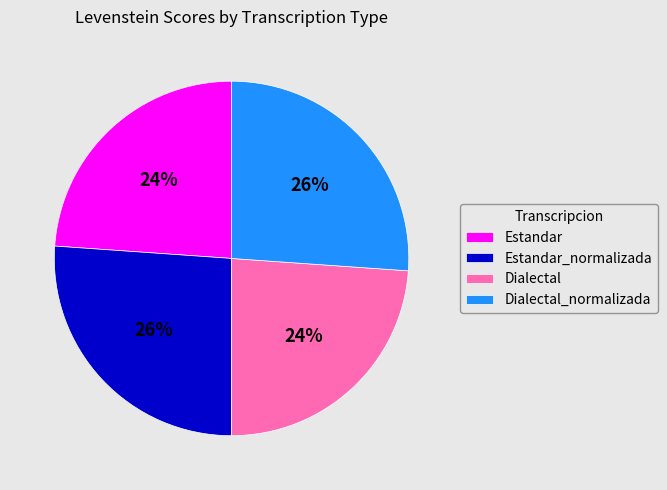

Is it true that Estandar is 31% of the pie?

False